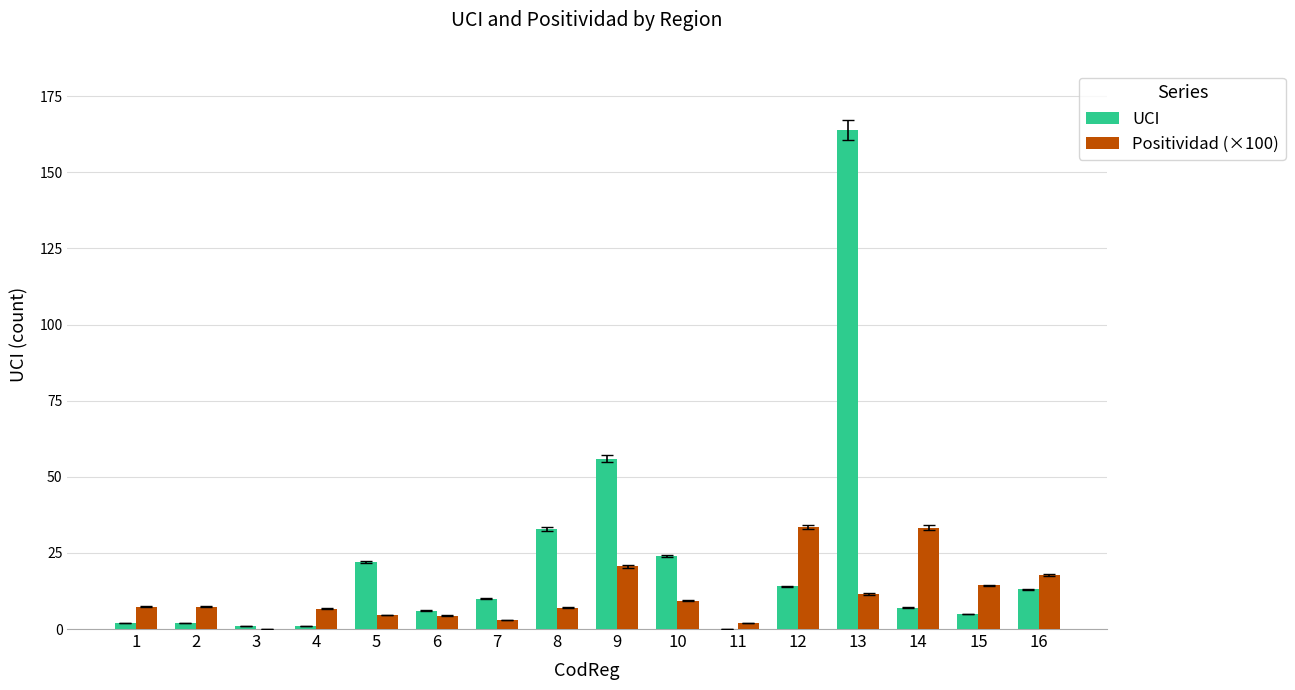

Is the value of Positividad (×100) at 10 greater than the value of UCI at 3?

Yes